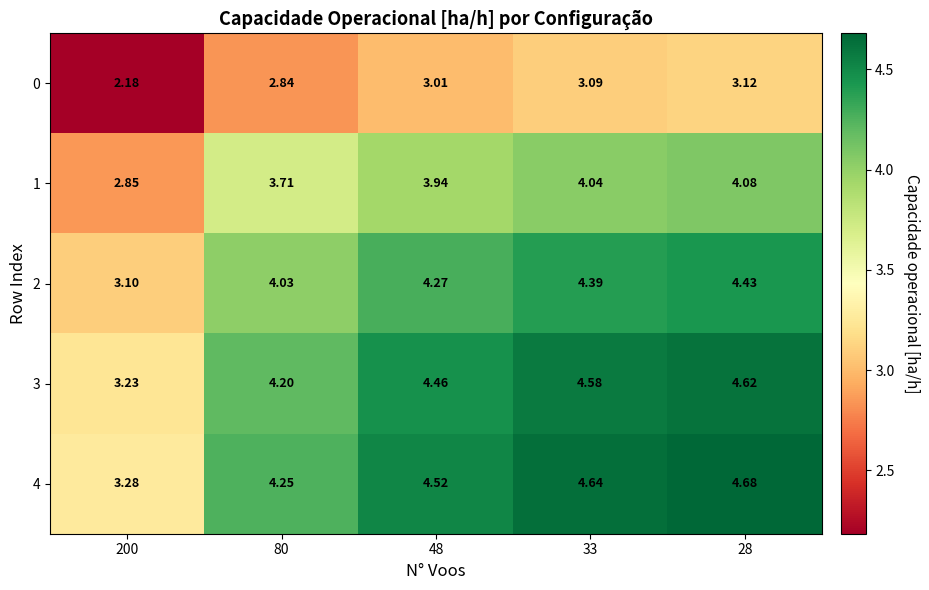

Is the value of 1 at 28 greater than the value of 2 at 80?

Yes